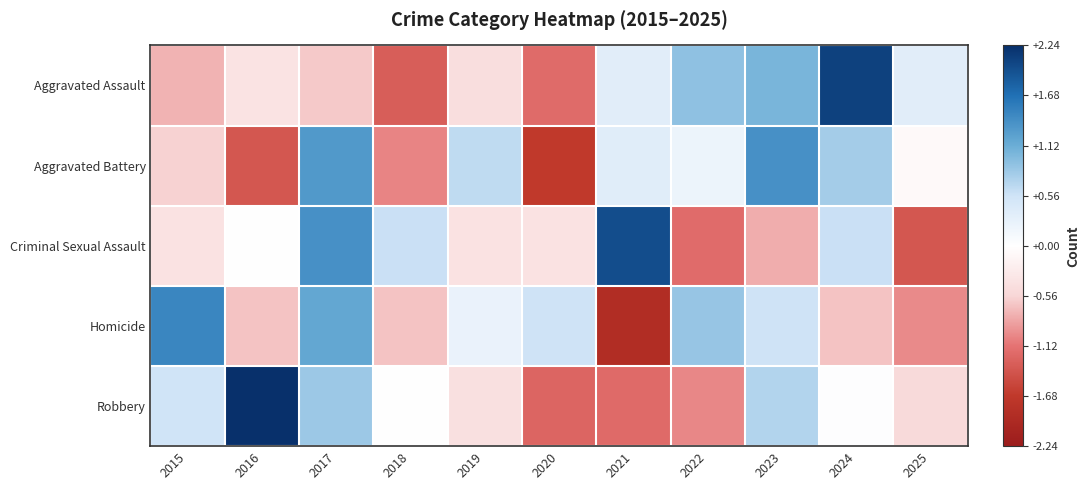

Which series has the widest spread of values?

Robbery